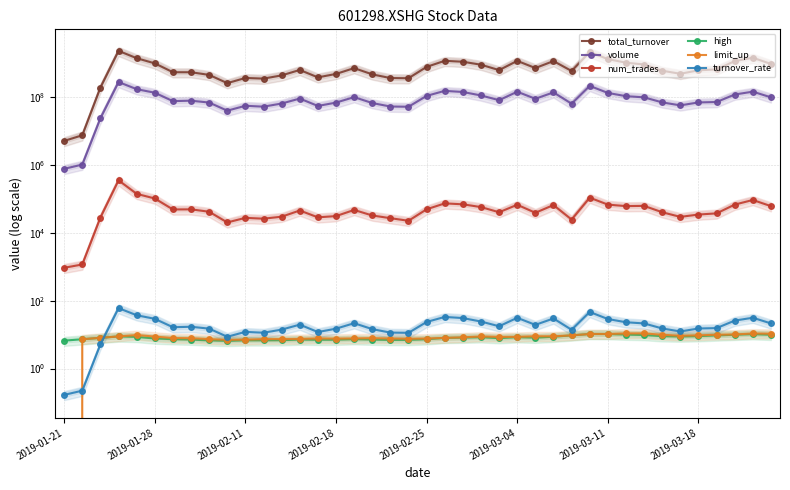

True or false: high and volume cross at least once.

False